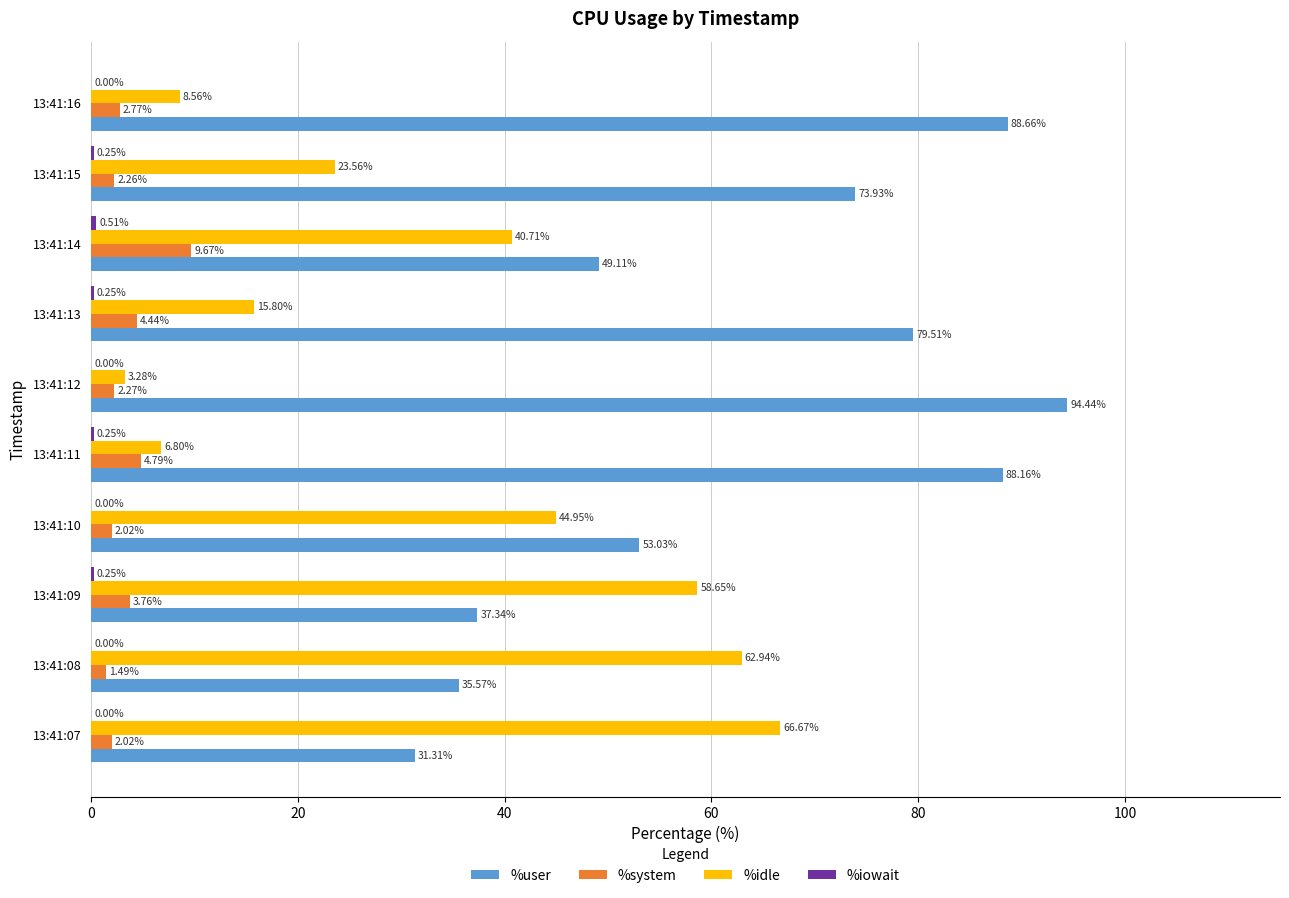

Which series changed the most between 13:41:12 and 13:41:13?

%user